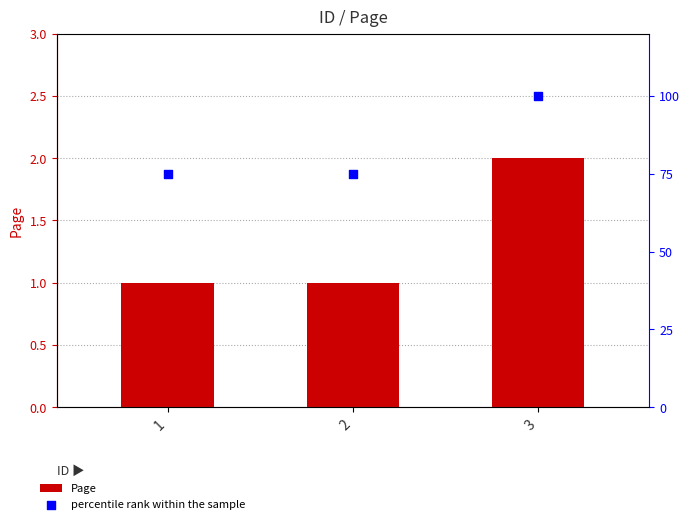

What are all the series names shown in the legend?

Page, percentile rank within the sample